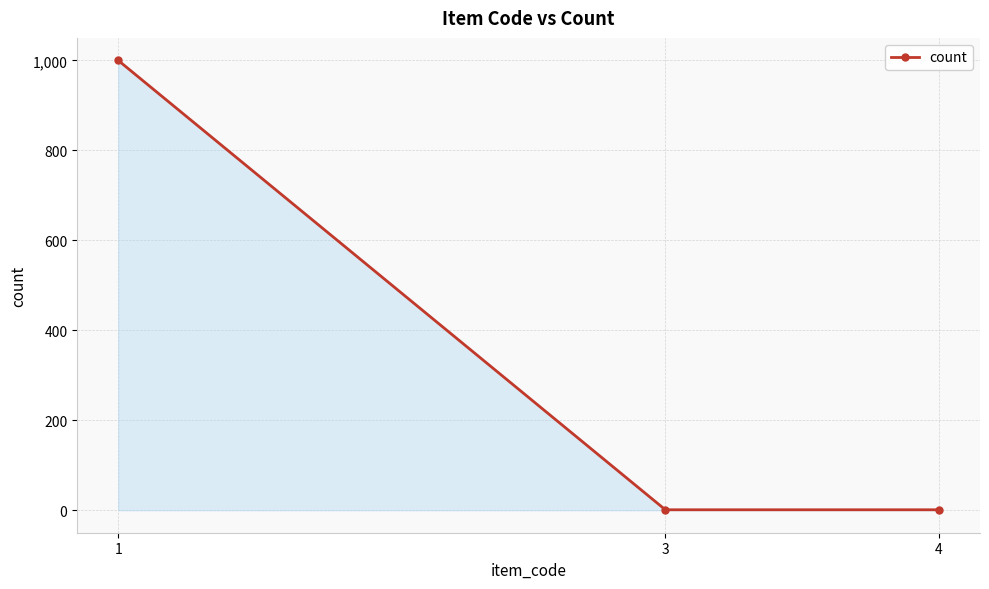

What is the sum of the values at 3 and 4?

2